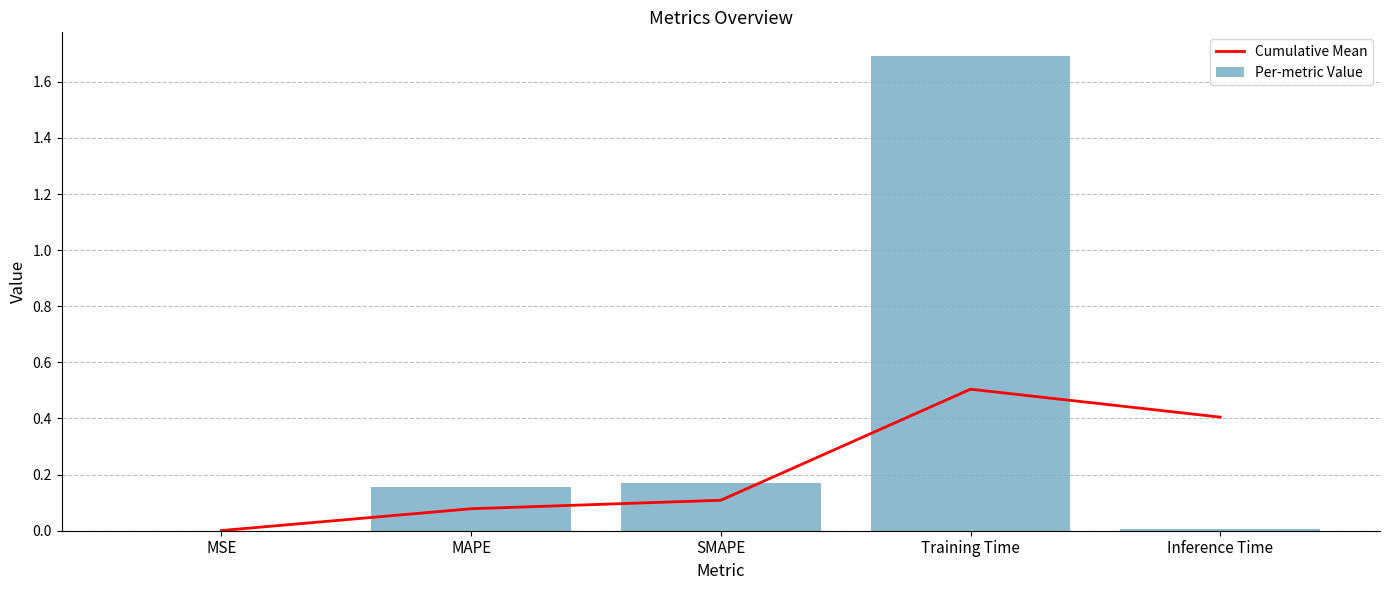

True or false: Per-metric Value has a value of 1.7 at Training Time.

True